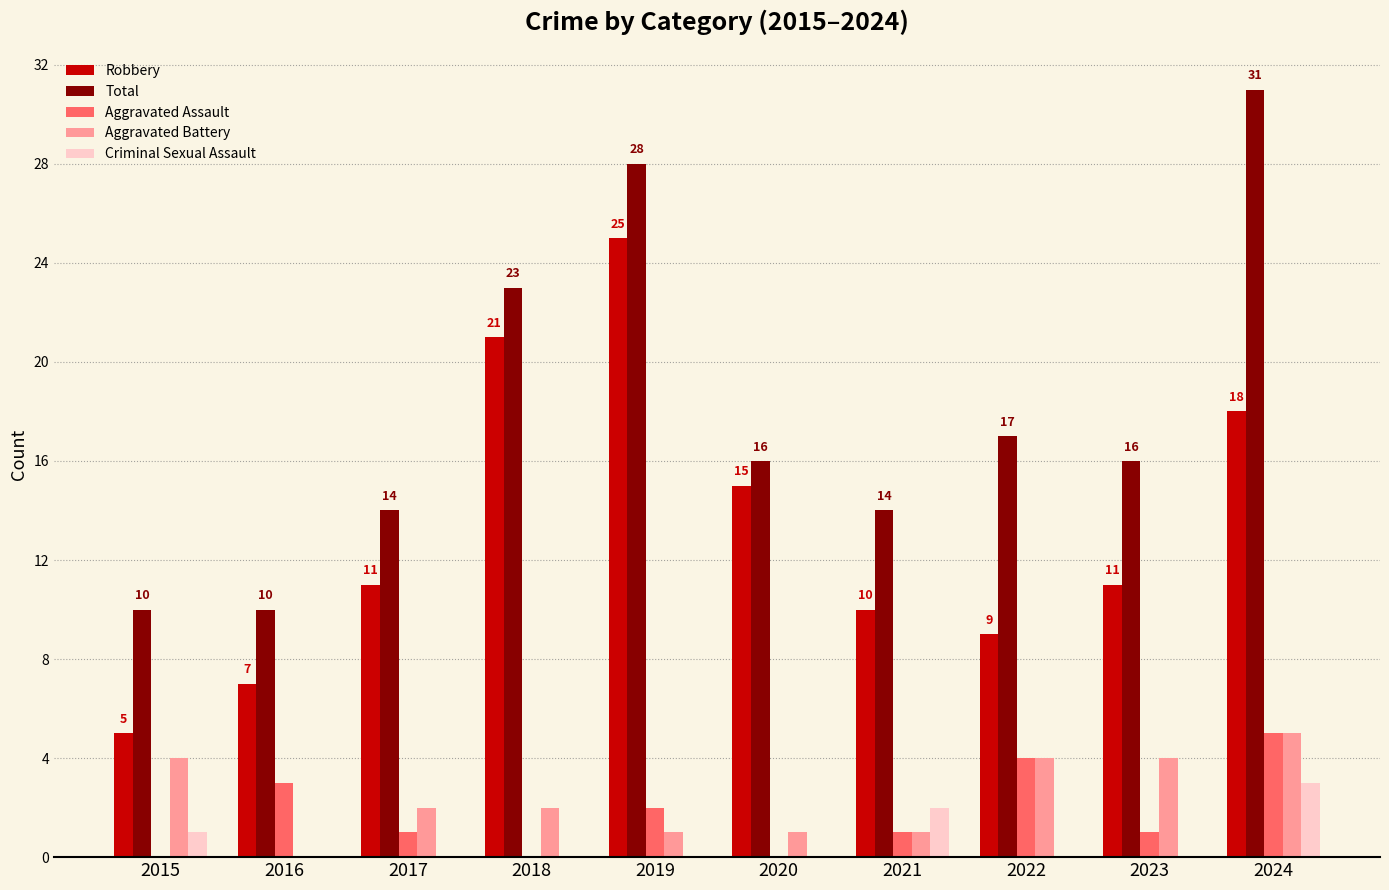

Which series changed the most between 2023 and 2024?

Total